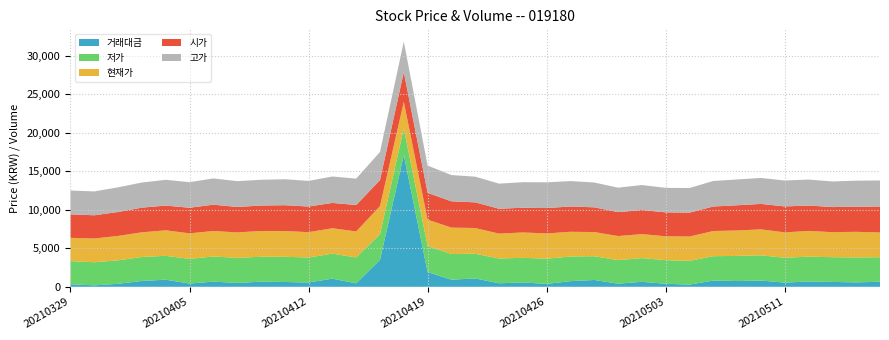

Reading left to right, list all the values displayed in this chart.

시가: 3045	3015	3100	3200	3205	3320	3410	3300	3300	3345	3325	3285	3425	3375	3845	3480	3410	3330	3225	3205	3290	3280	3210	3105	3125	3100	3100	3180	3270	3300	3365	3290	3255	3245	3375
저가: 3000	3000	3045	3110	3100	3205	3260	3255	3230	3275	3240	3250	3360	3335	3450	3380	3330	3205	3215	3195	3270	3195	3080	3055	3080	3060	3080	3160	3260	3270	3225	3225	3210	3230	3180
현재가: 3015	3080	3170	3200	3310	3310	3310	3300	3345	3340	3290	3290	3375	3640	3455	3425	3425	3335	3230	3290	3280	3210	3135	3125	3110	3100	3160	3265	3300	3370	3290	3340	3245	3330	3210
고가: 3095	3095	3200	3260	3345	3320	3410	3350	3345	3370	3325	3430	3425	3650	3960	3535	3410	3335	3260	3315	3340	3300	3220	3170	3245	3180	3195	3315	3350	3370	3365	3370	3325	3390	3375
거래대금: 338	186	390	760	922	422	674	502	667	626	561	1058	450	3492	17104	1909	925	1086	456	568	375	734	888	406	646	397	284	814	748	814	547	689	634	576	658